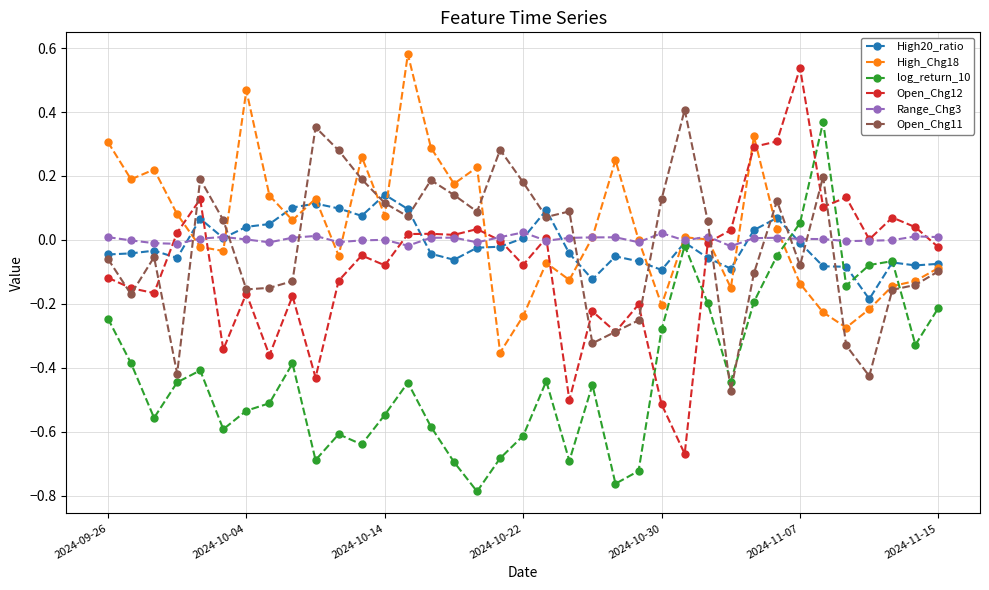

How many interior local peaks does the High_Chg18 series have?

10